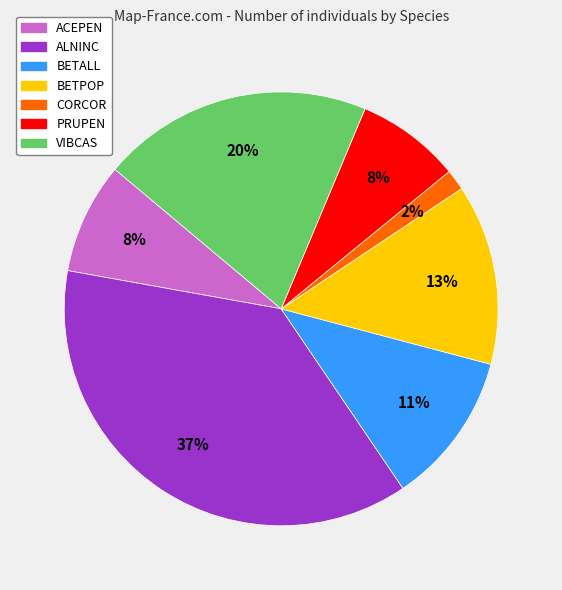

Does ACEPEN represent more than half of the total?

No